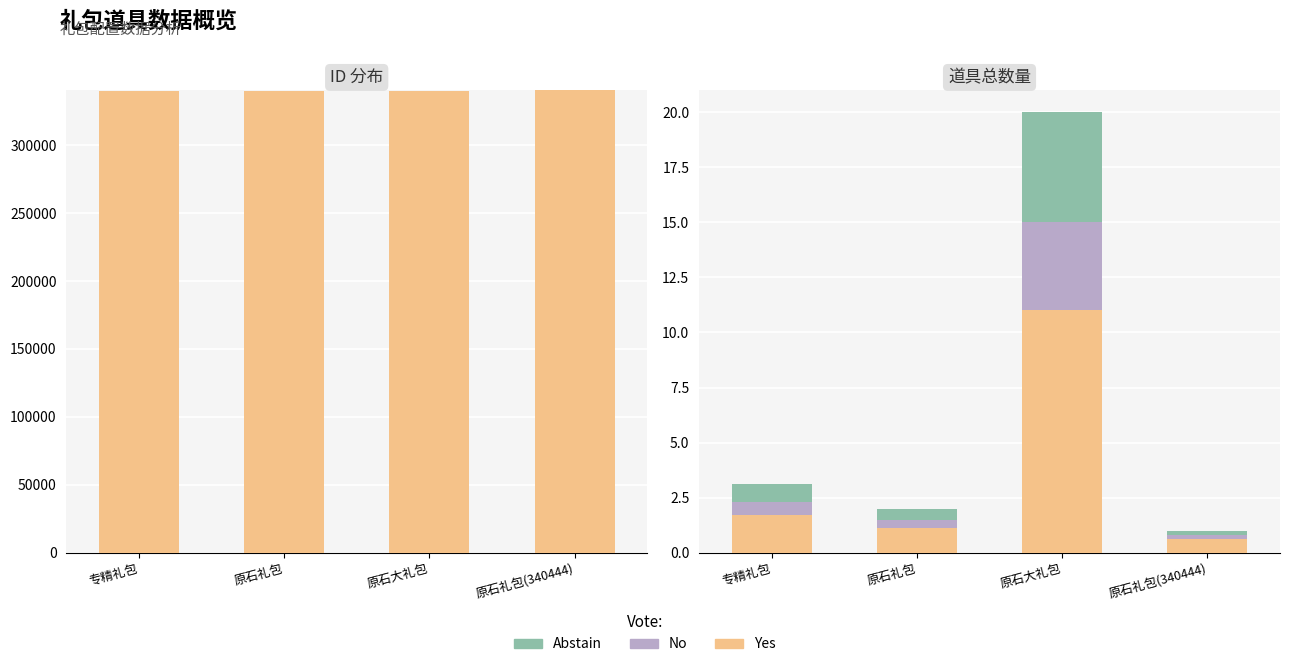

What is the minimum value shown in the chart?

0.2